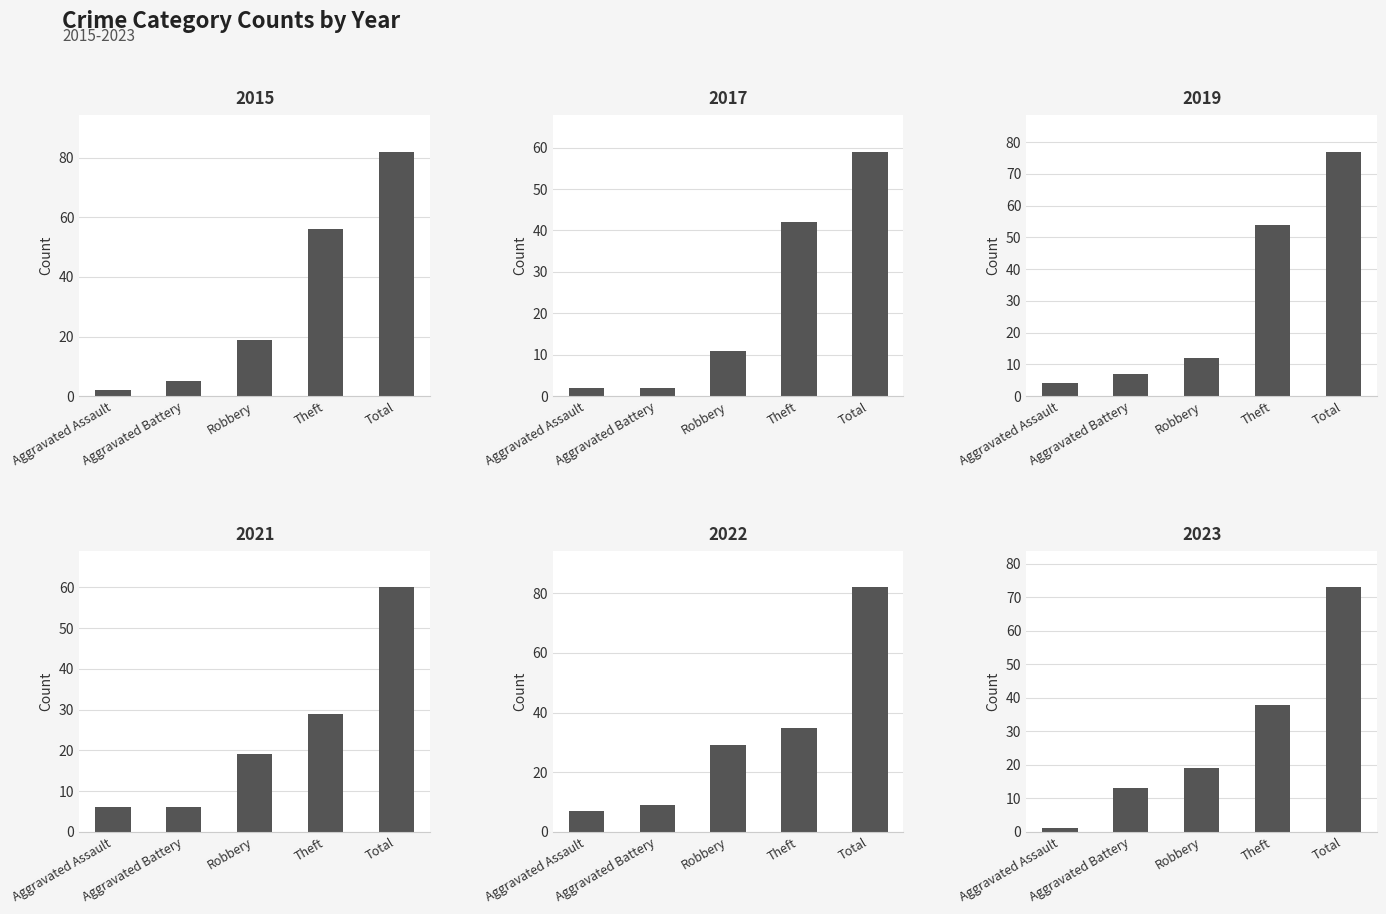

What is the maximum value for 2022?

82